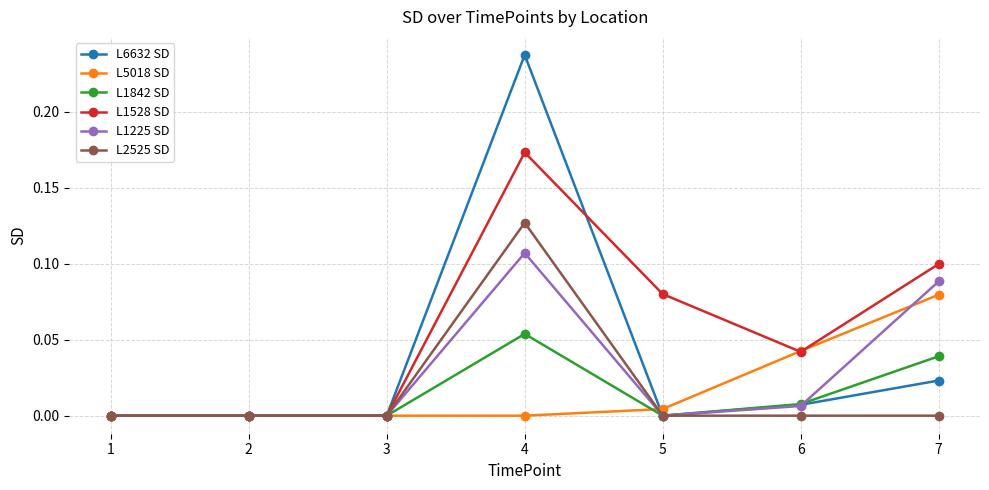

How many data points does each series have?

7